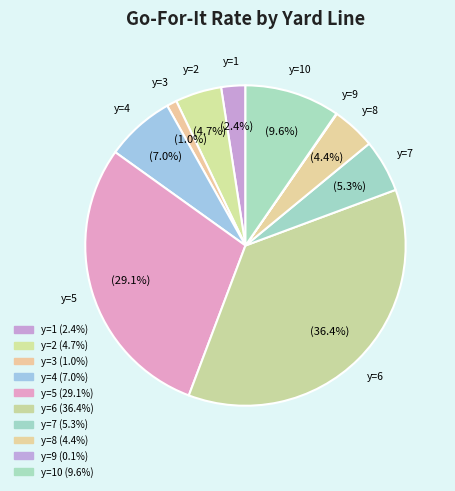

Between y=10 and y=8, which is larger?

y=10